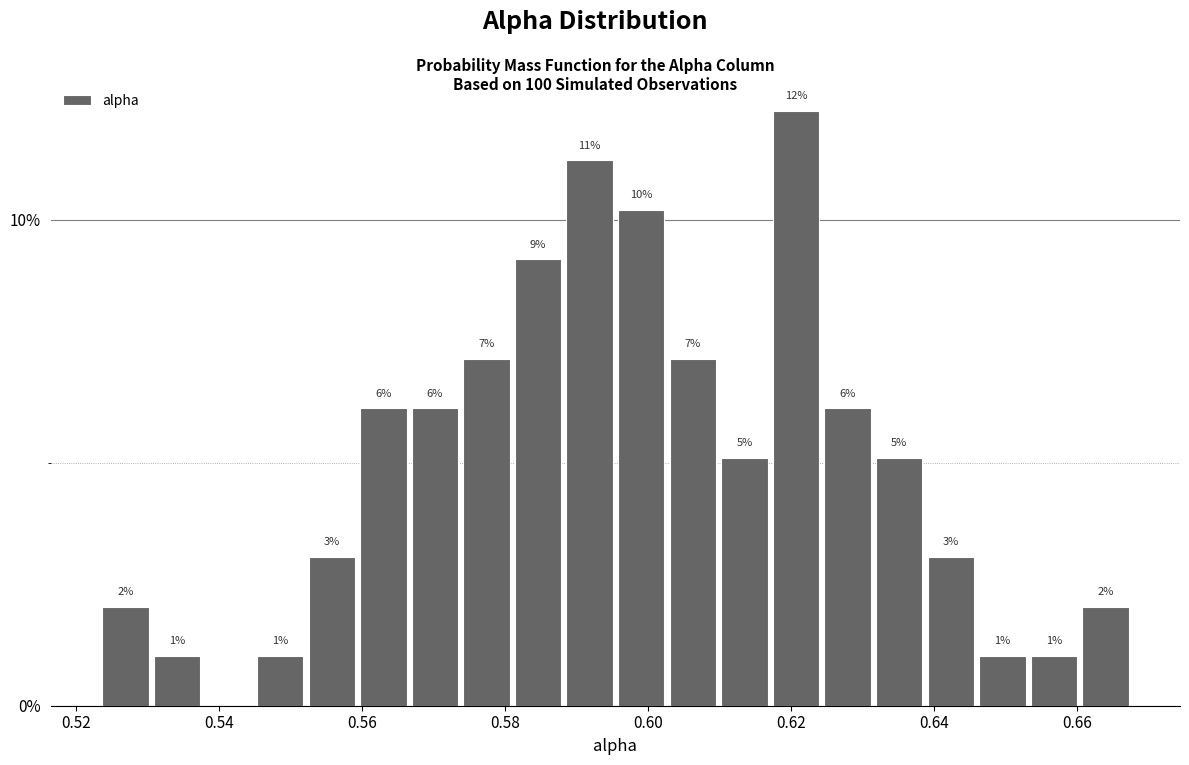

Read against the x-axis, roughly where is the centre of the tallest bar?

0.620